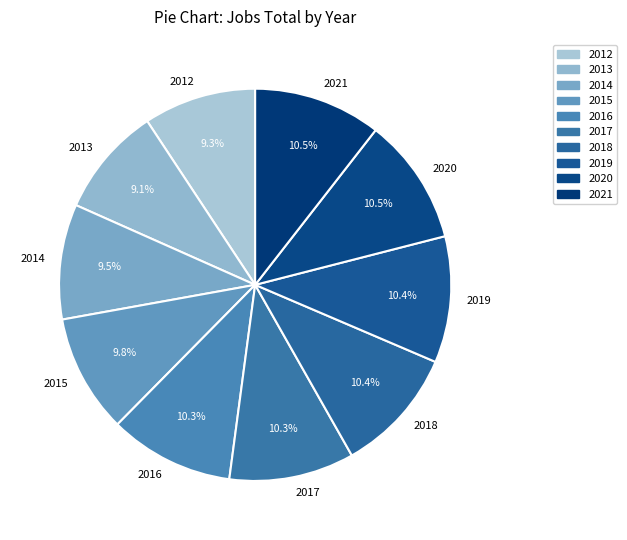

Count the number of slices in the pie.

10